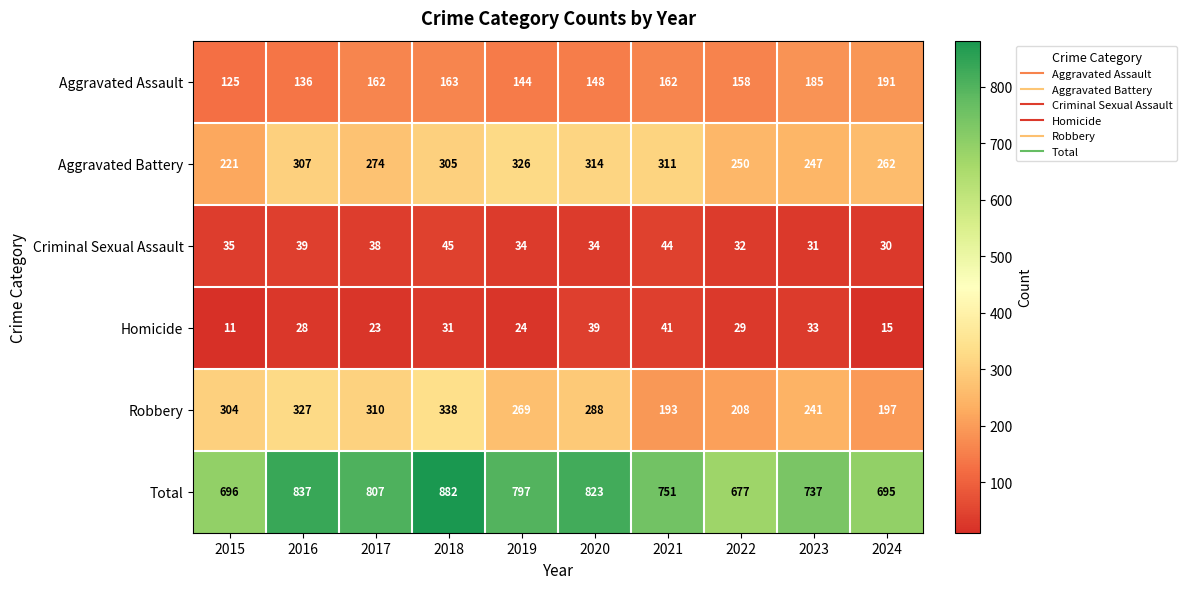

List the labels in order of Homicide value, largest first.

2021, 2020, 2023, 2018, 2022, 2016, 2019, 2017, 2024, 2015